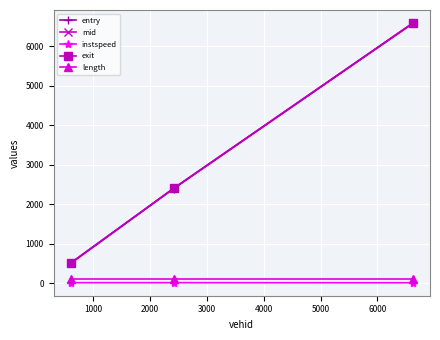

What is the maximum value shown in the chart?

6588.4